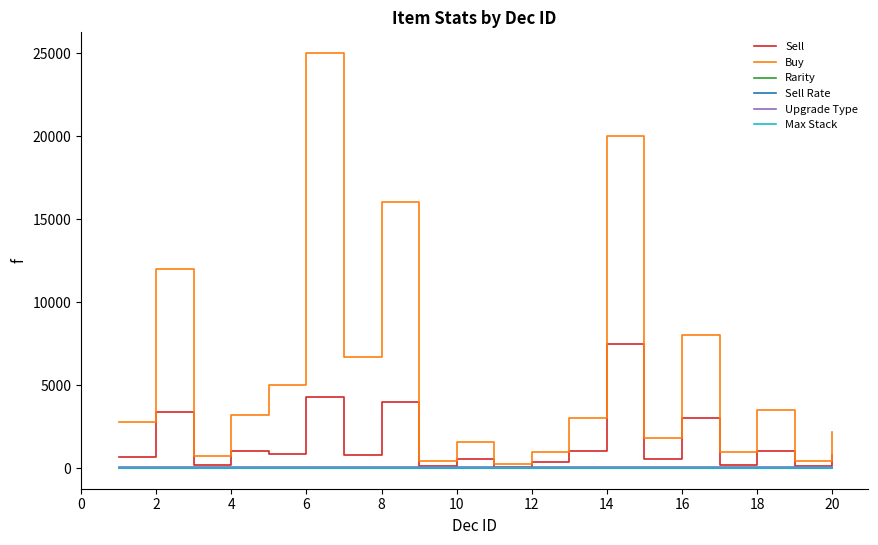

How many lines are shown in the chart?

6